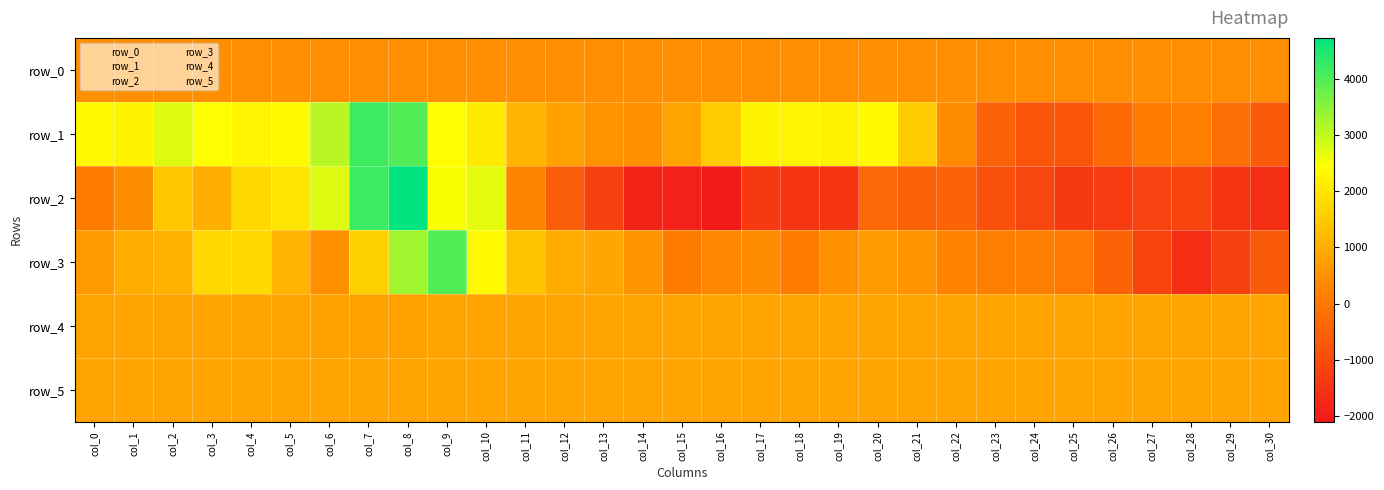

Is it true that row_4 equals 842.0 at col_29?

True